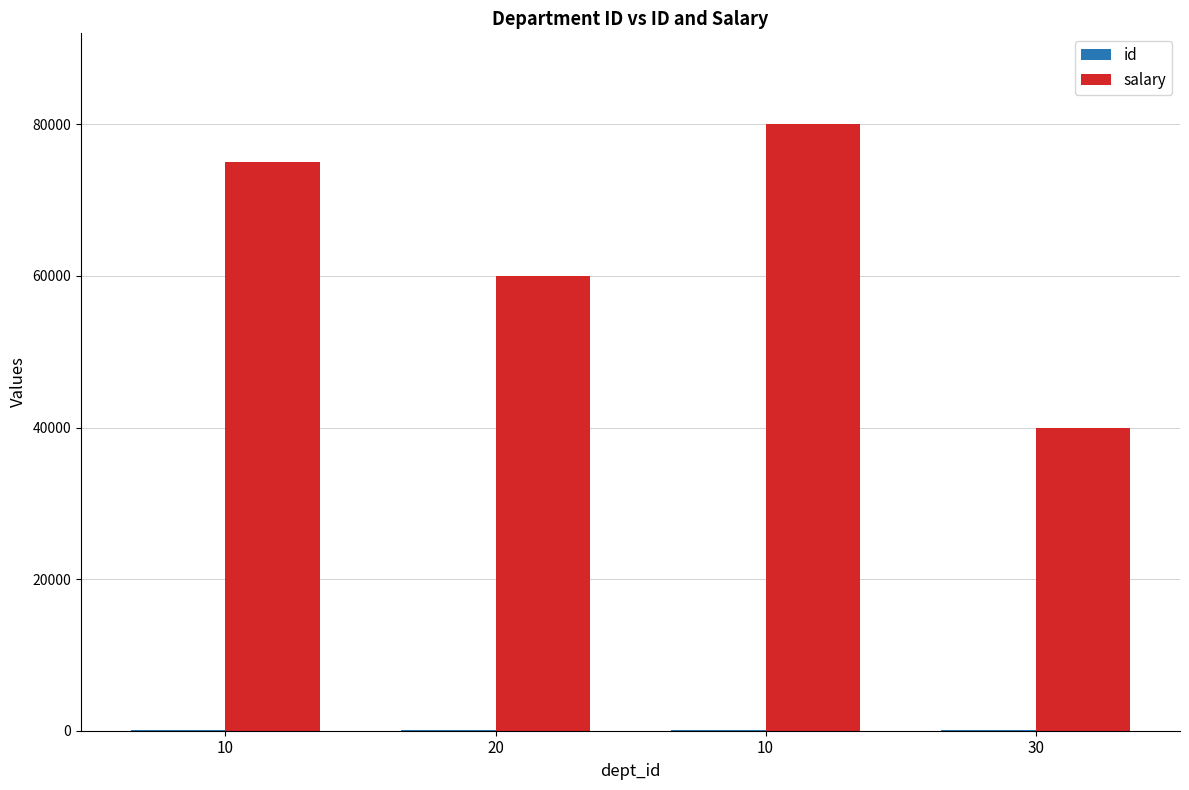

How many salary values are between 60000 and 80000?

3